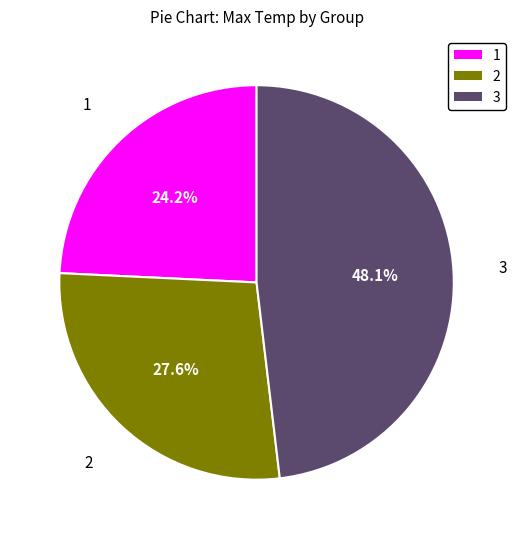

Is there a majority slice in this chart?

No